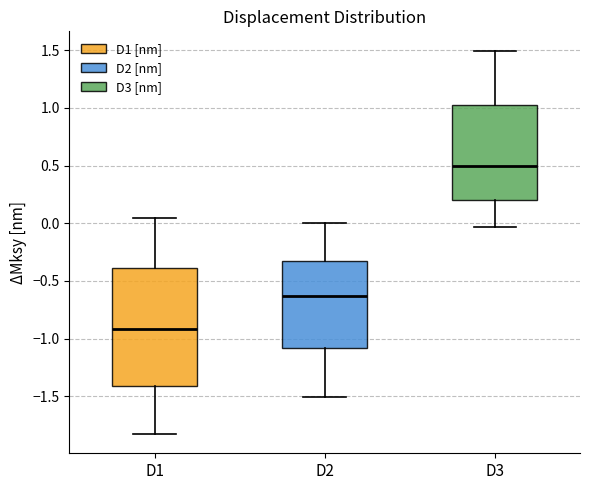

Reading left to right, transcribe this box plot: for each box, give where its median line is, the range the box spans, and where its two whiskers end, as read against the y-axis. The values are not printed on the chart, so give them approximately, as read against the axis.

D1: median -0.90, box -1.40 to -0.40, whiskers -1.85 to 0.05
D2: median -0.65, box -1.10 to -0.35, whiskers -1.50 to 0.00
D3: median 0.50, box 0.20 to 1.05, whiskers -0.05 to 1.50